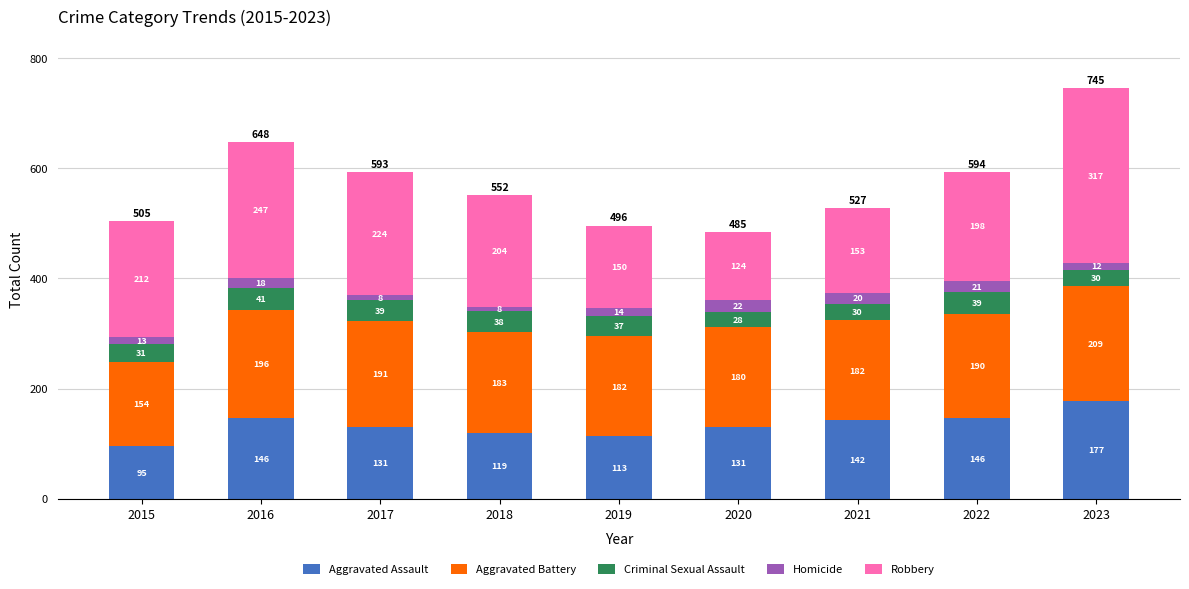

True or false: Aggravated Assault has a value of 119 at 2018.

True